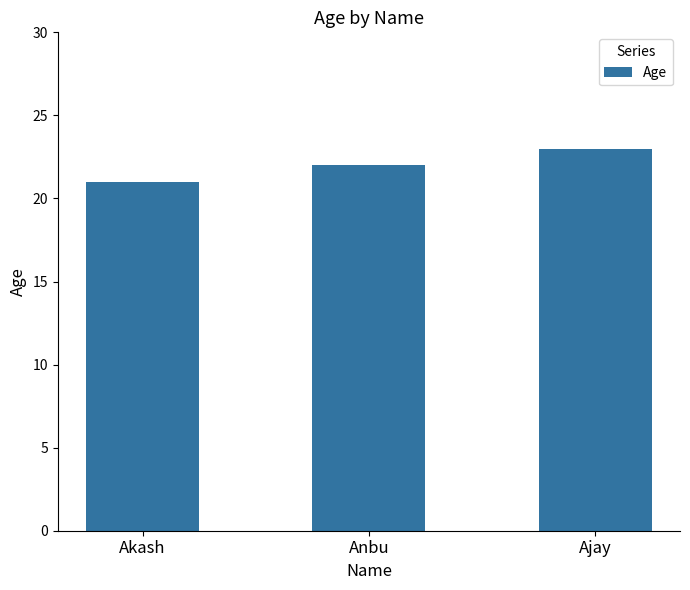

What position from the left is Akash?

1